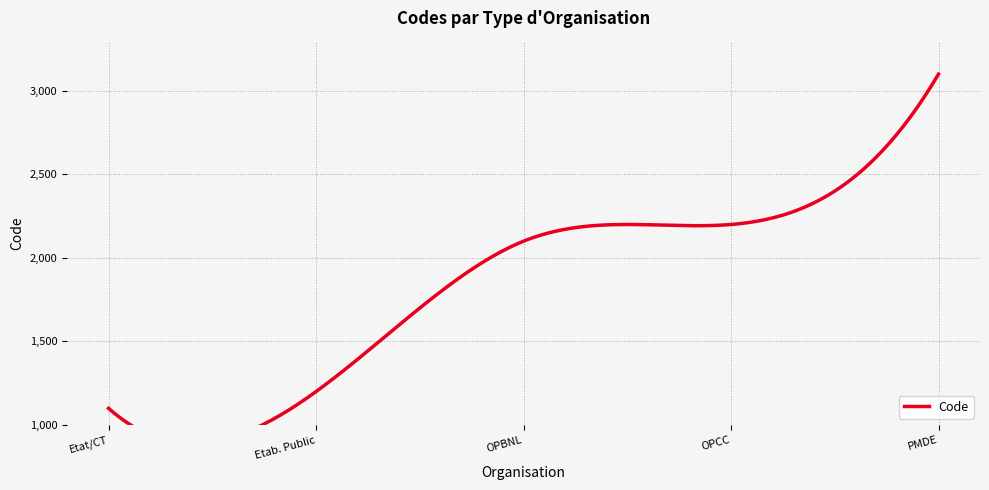

What is the greatest value displayed?

3100